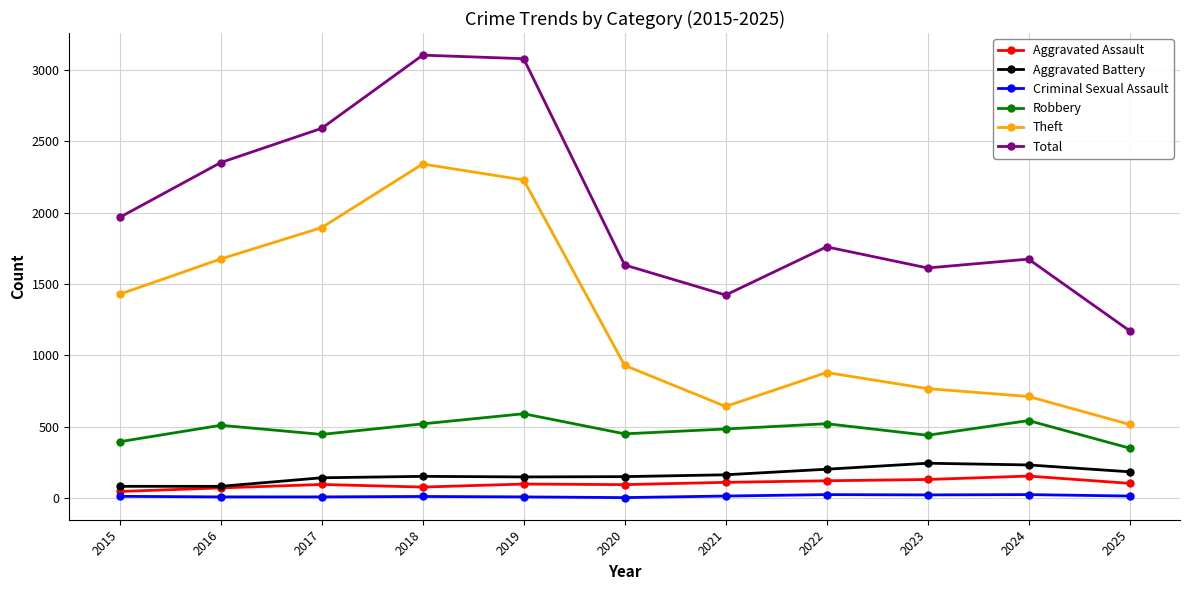

What is the difference between the maximum and minimum values in the Theft series?

1826